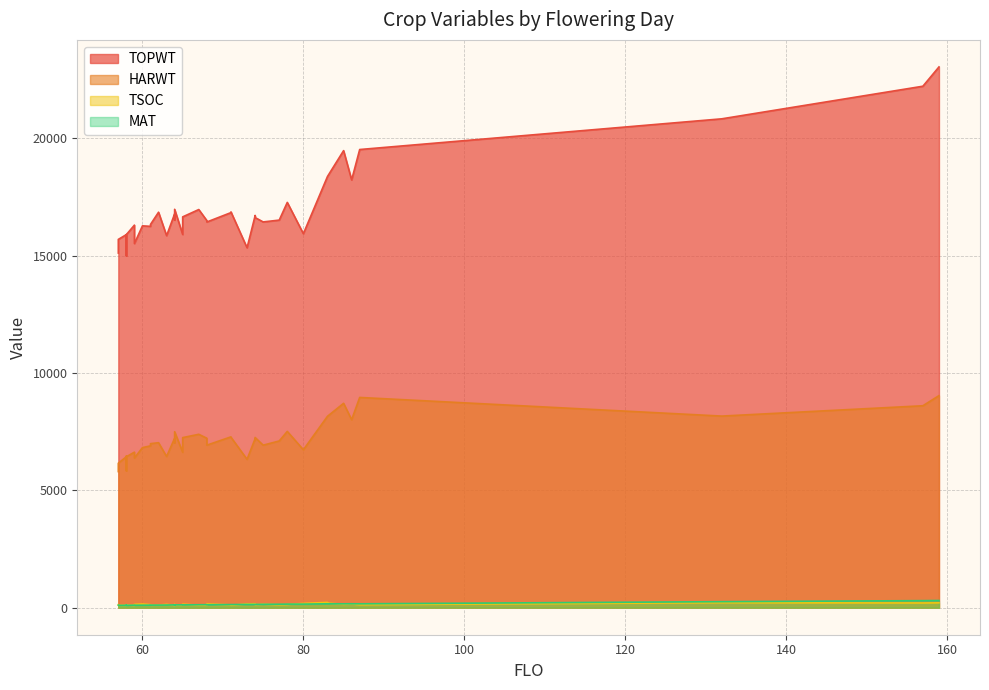

True or false: TOPWT and TSOC cross at least once.

False